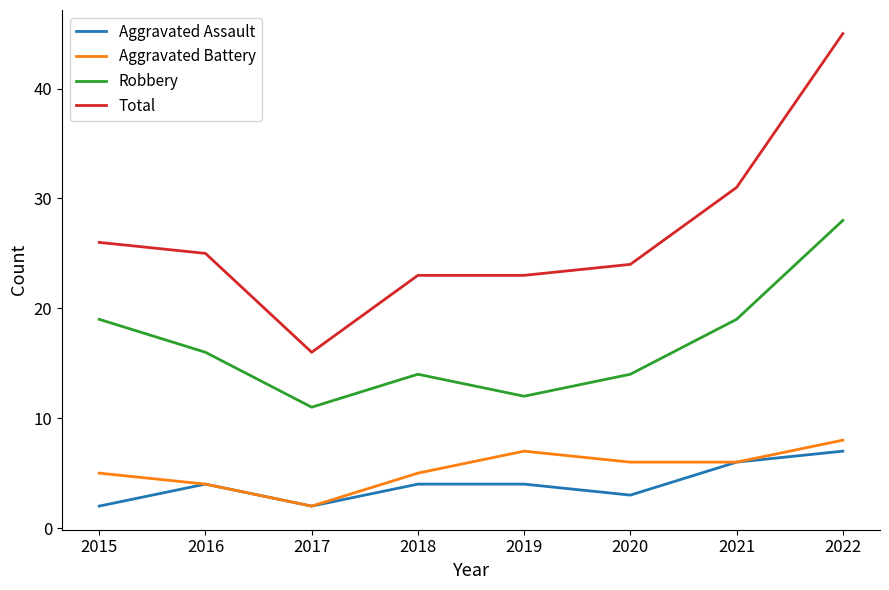

True or false: Aggravated Battery has more than 1 interior local peaks.

False